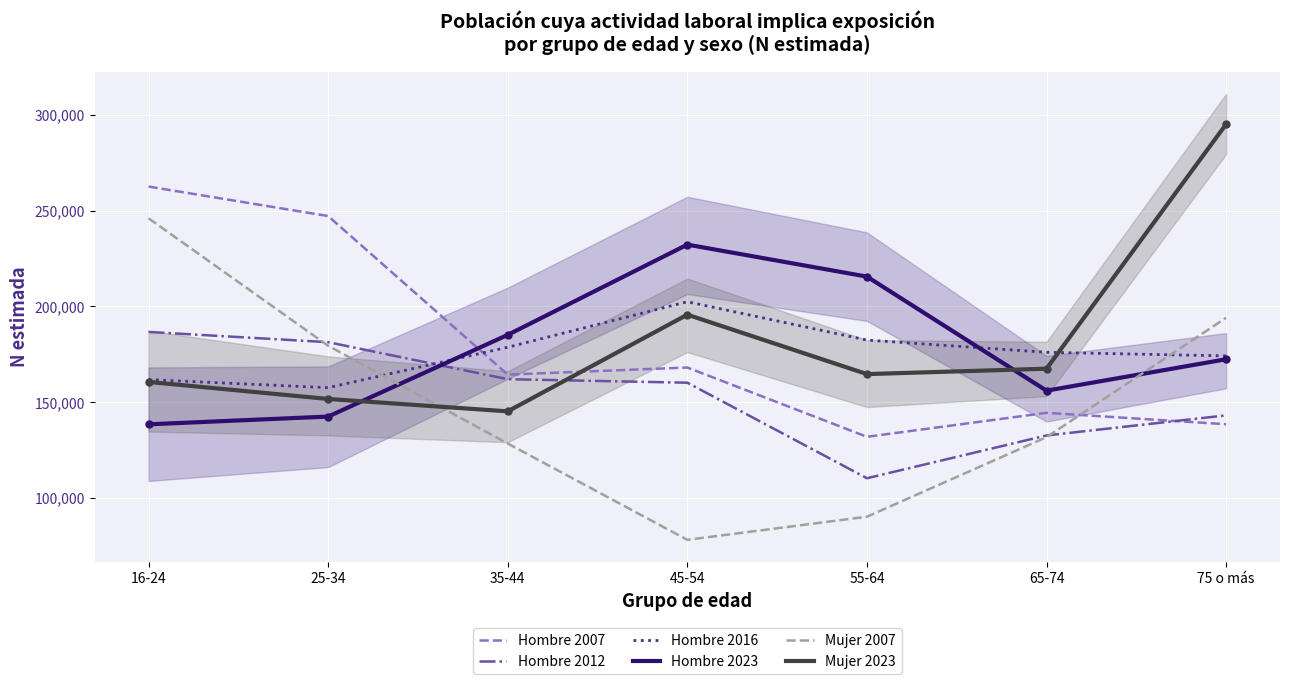

What position from the left is 35-44?

3